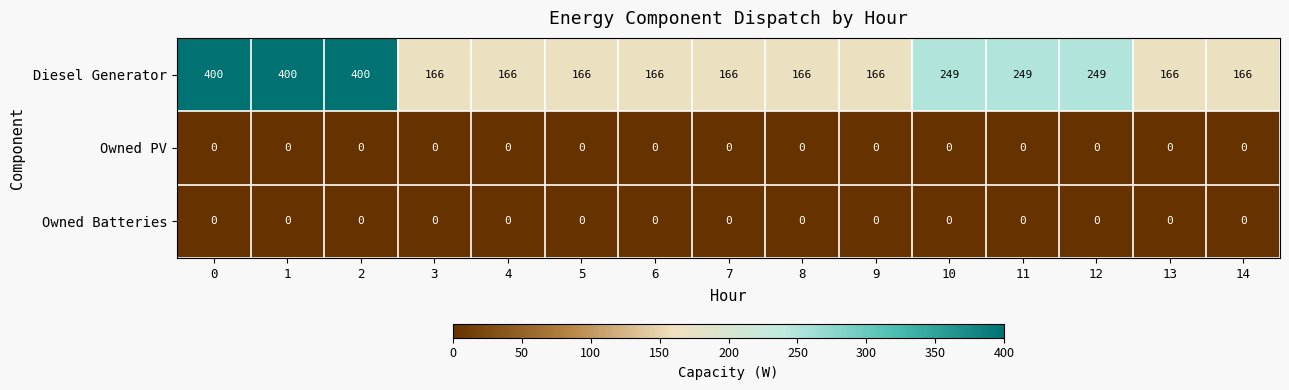

Which series has the largest total across all categories?

Diesel Generator